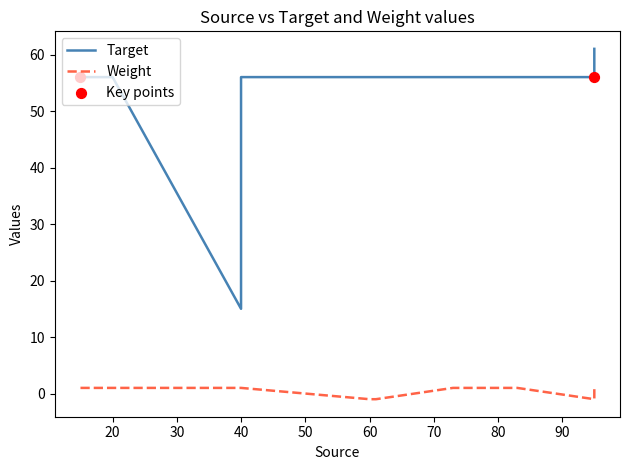

Is the value of Weight at 40 greater than the value of Target at 40?

No